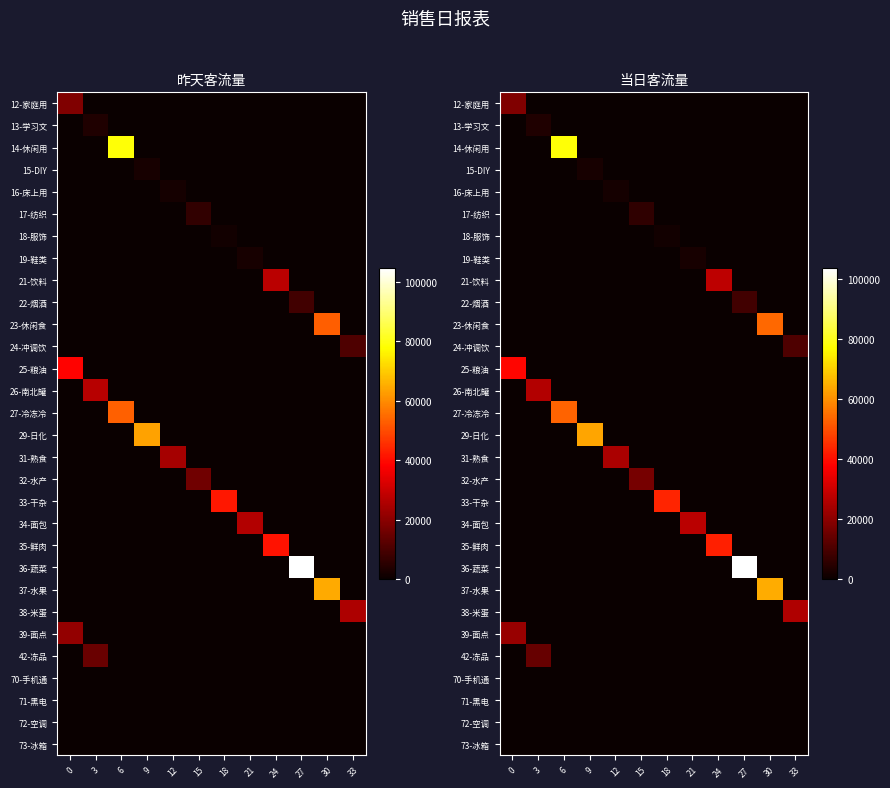

Between 18 and 12, which is larger?

18